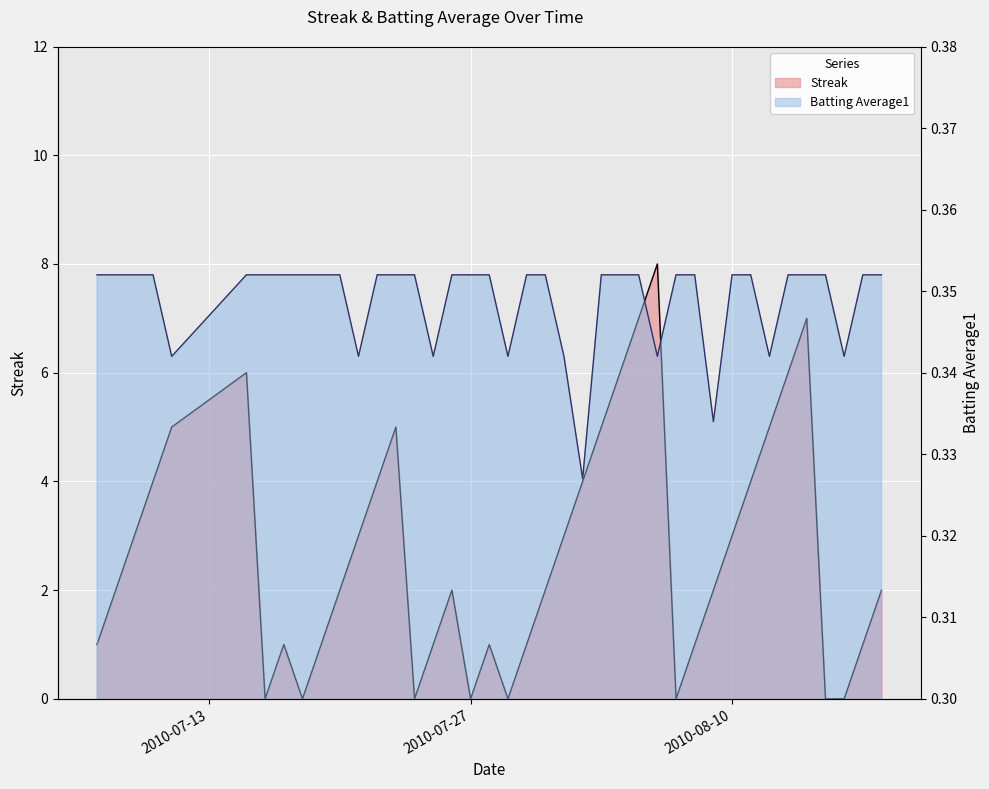

Which category has the highest value in the Batting Average1 series?

2010-07-07